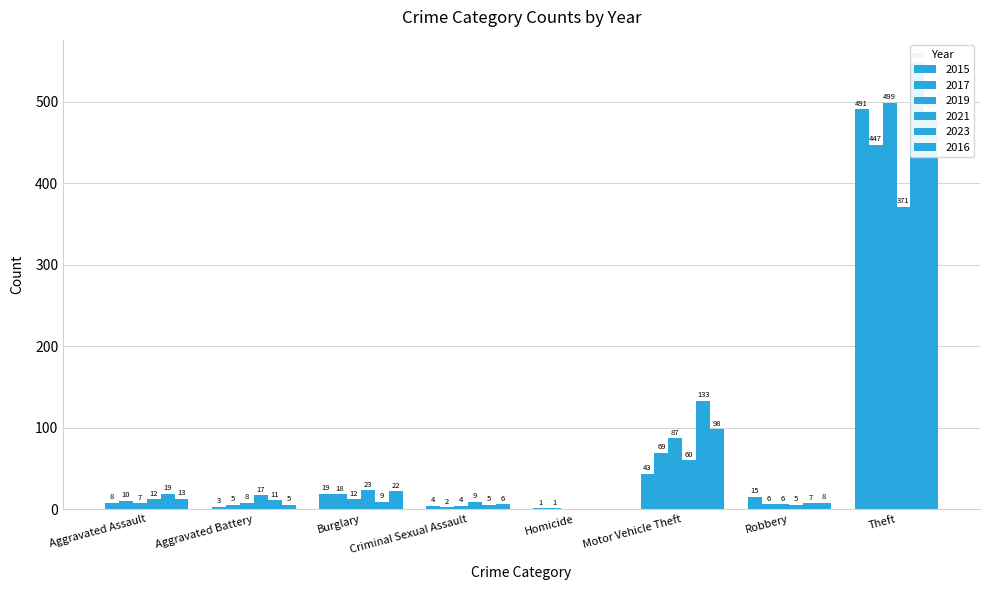

What are all the series names shown in the legend?

2015, 2017, 2019, 2021, 2023, 2016